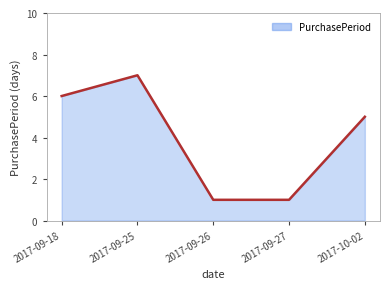

What is the smallest value displayed?

1